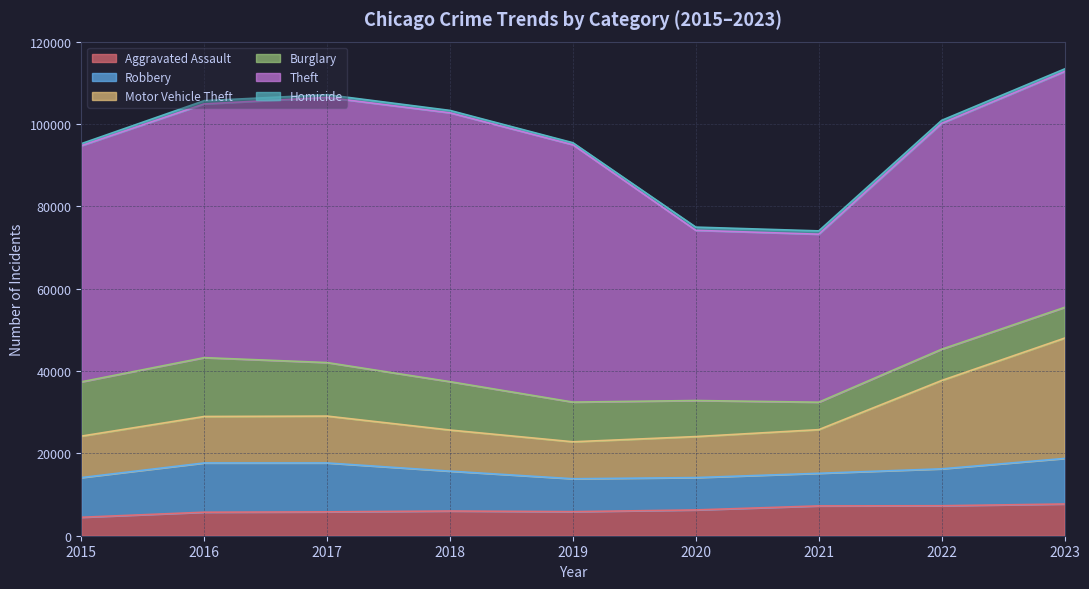

Which series ends up on top after the final intersection of Burglary and Motor Vehicle Theft?

Motor Vehicle Theft